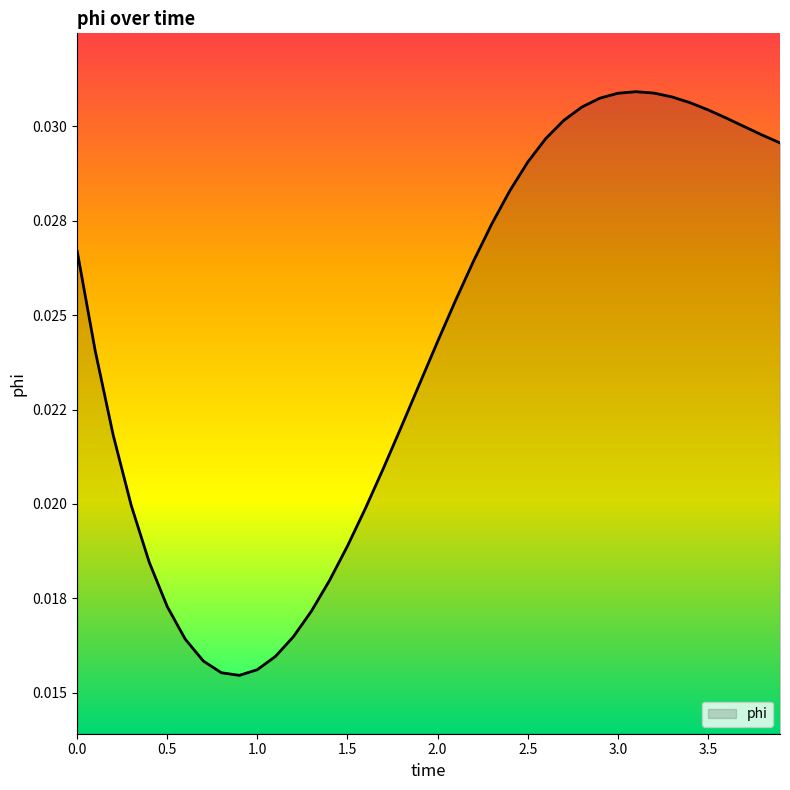

What is the label of the 30th point from the left?

2.9